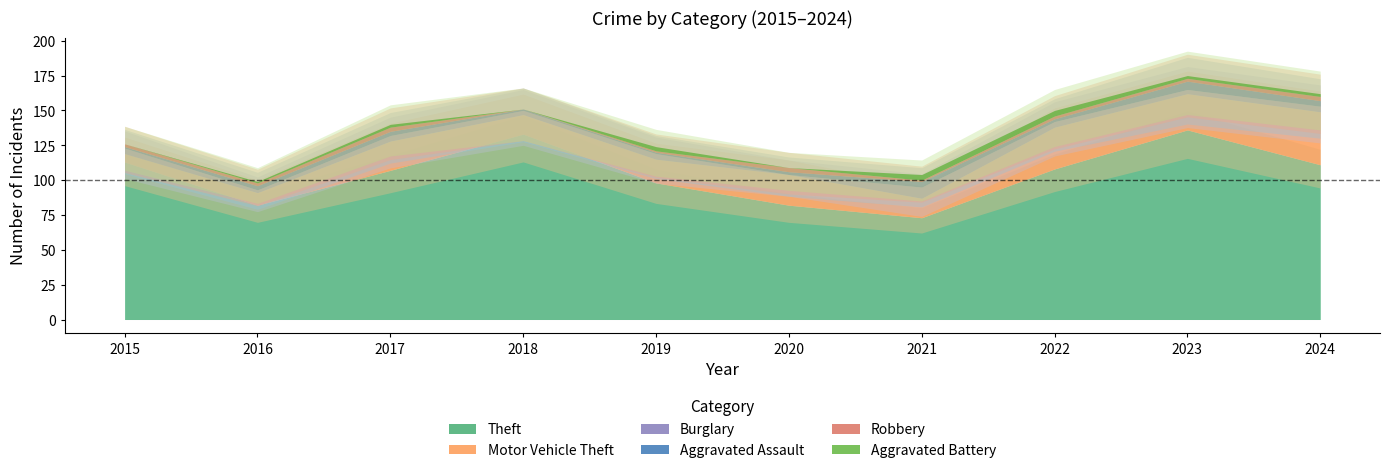

What is the highest value of the Aggravated Battery series?

4